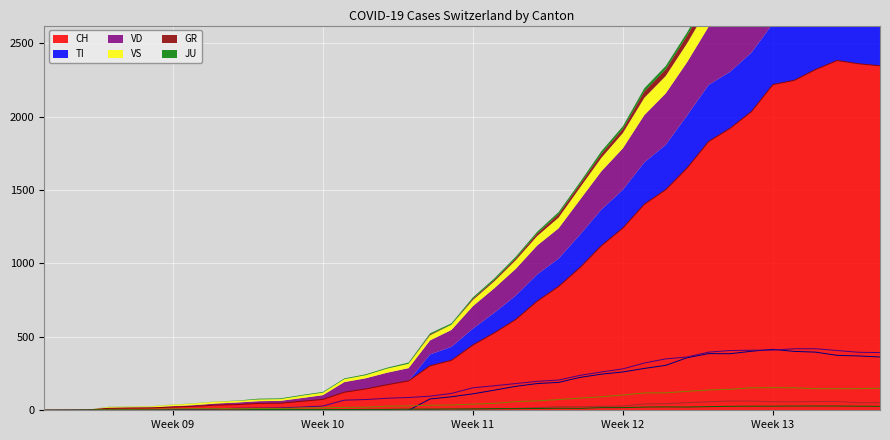

Rank the series at Week 09 from lowest to highest value.

TI, GR, JU, VD, VS, CH